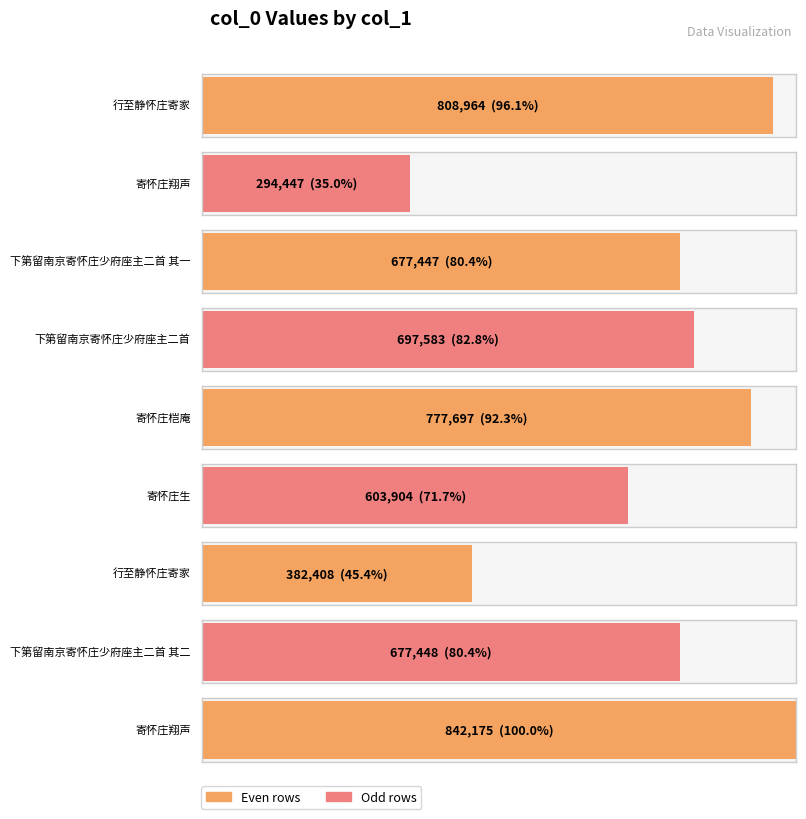

What is the difference between the maximum and second lowest values?

459767